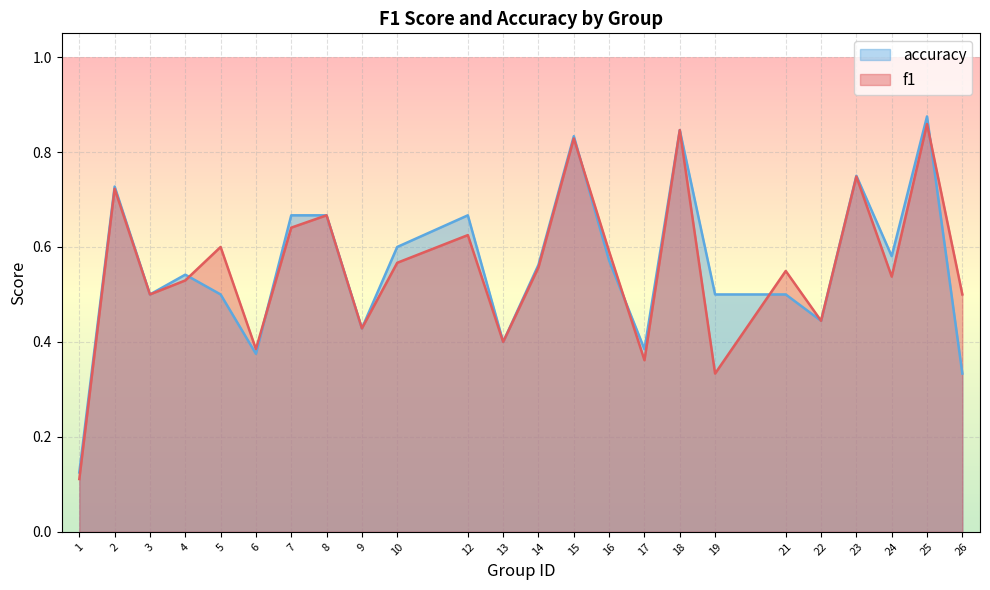

What is the total value across all series at 10?

1.2